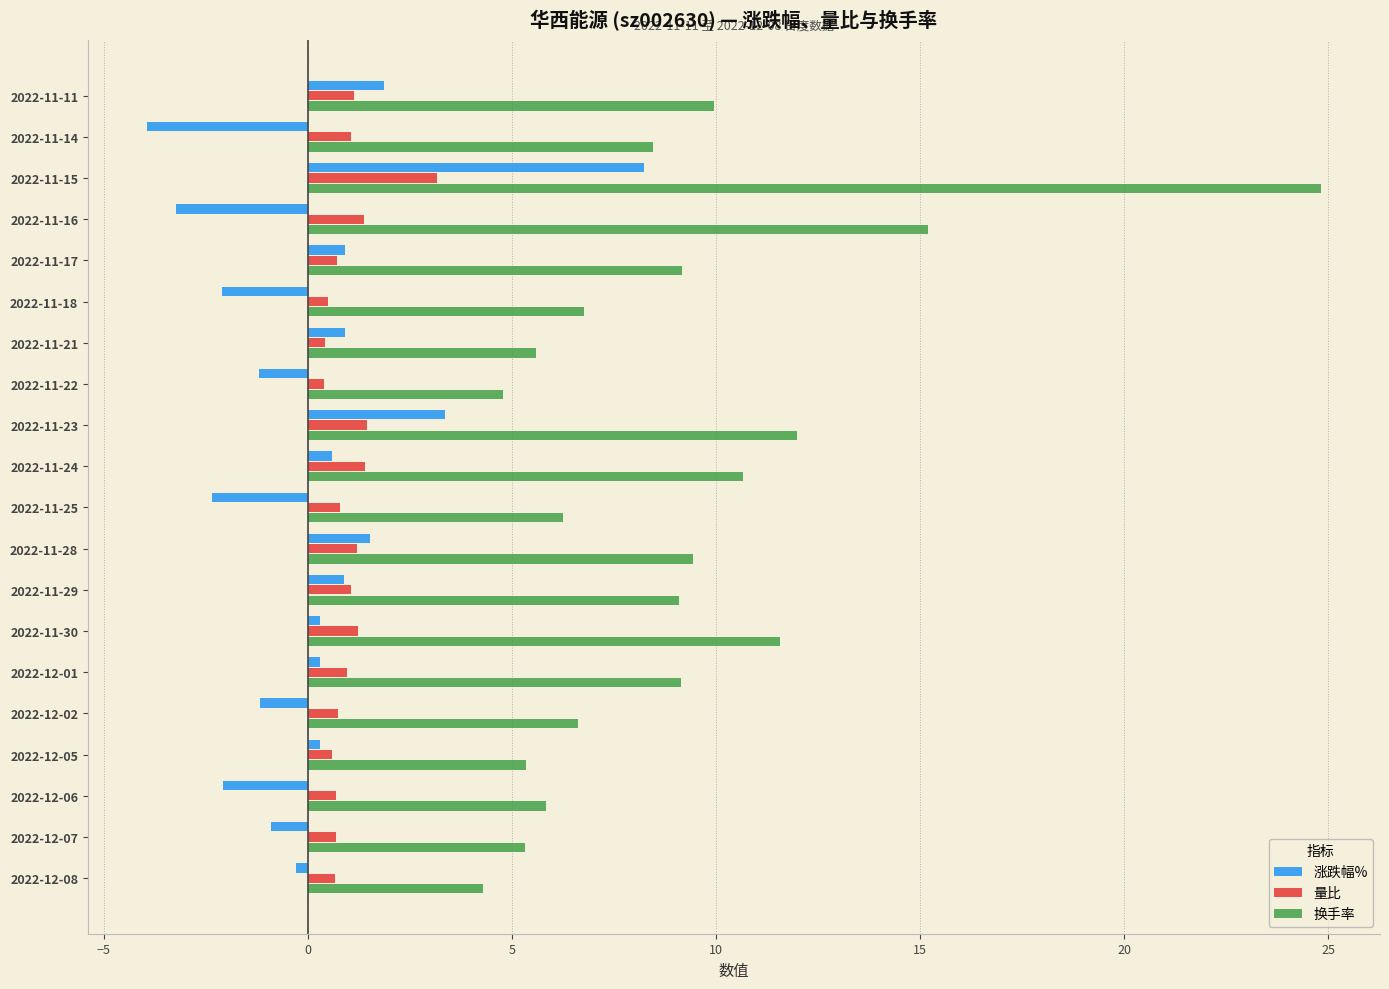

At which category does the chart reach its peak across all series?

2022-11-15